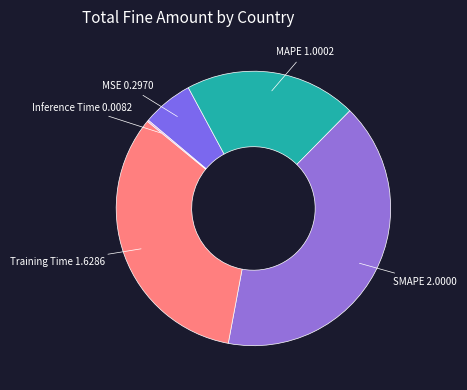

Between SMAPE and MAPE, which is larger?

SMAPE